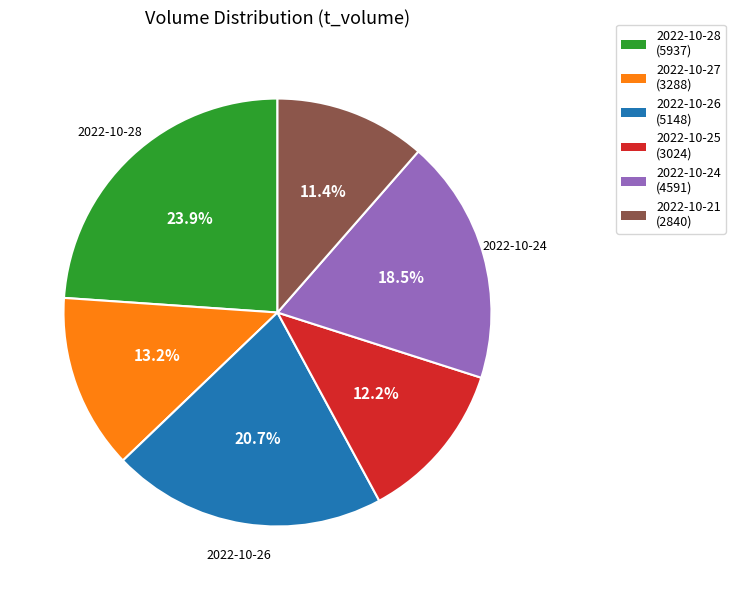

What percentage is NOT represented by 2022-10-26?

79.3%